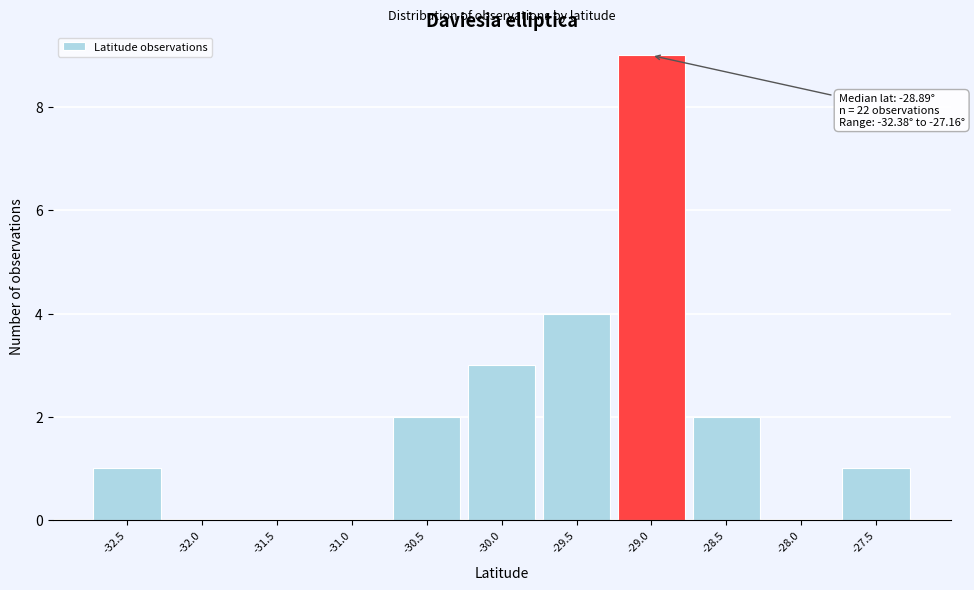

Reading right to left, list all the values displayed in this chart.

-27.5=1	-28.0=0	-28.5=2	-29.0=9	-29.5=4	-30.0=3	-30.5=2	-31.0=0	-31.5=0	-32.0=0	-32.5=1